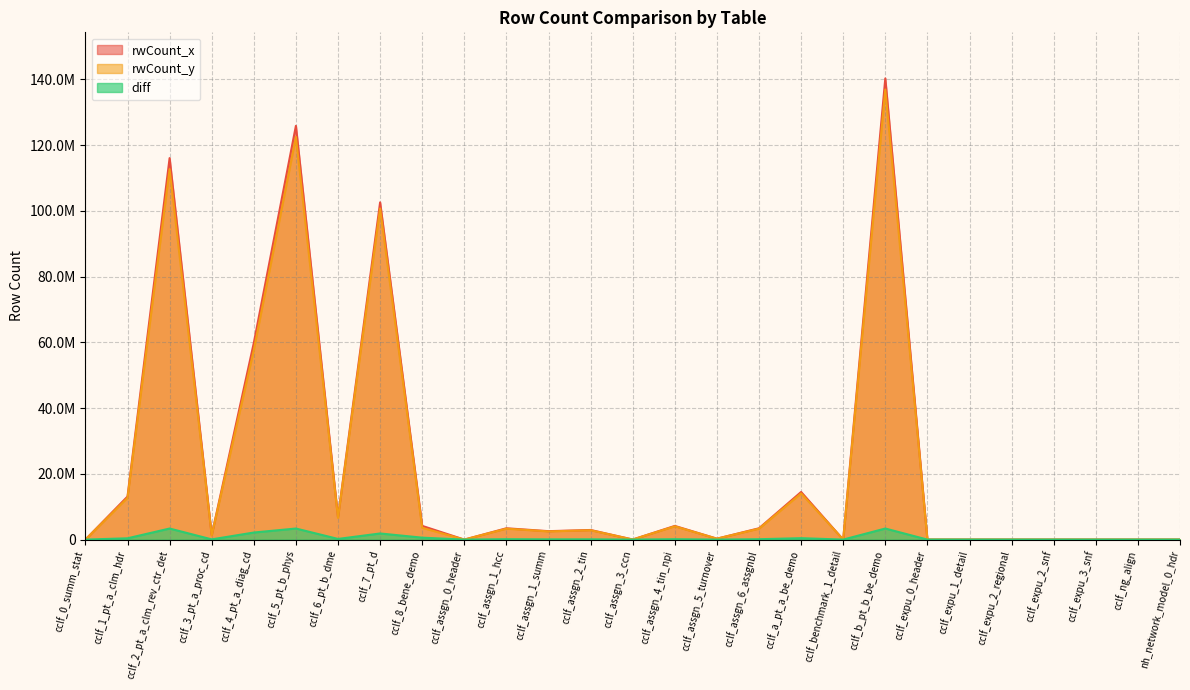

True or false: rwCount_y and rwCount_x cross at least once.

False